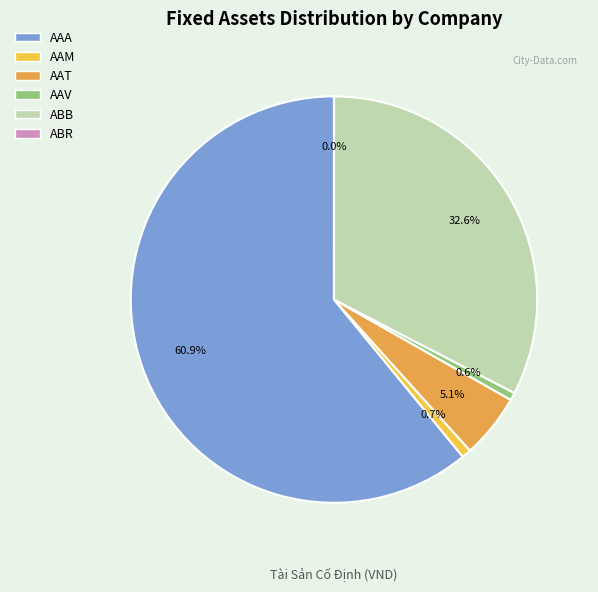

Combined, do AAA and AAV account for over 50%?

Yes